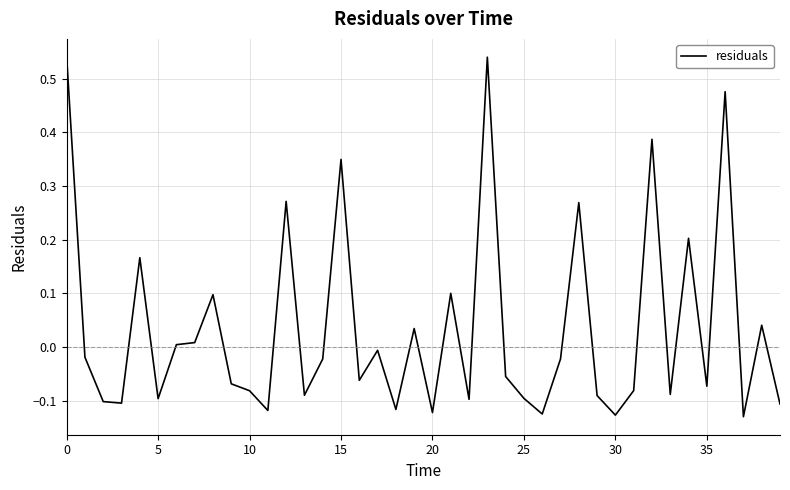

What is the difference between the maximum and minimum values?

0.7